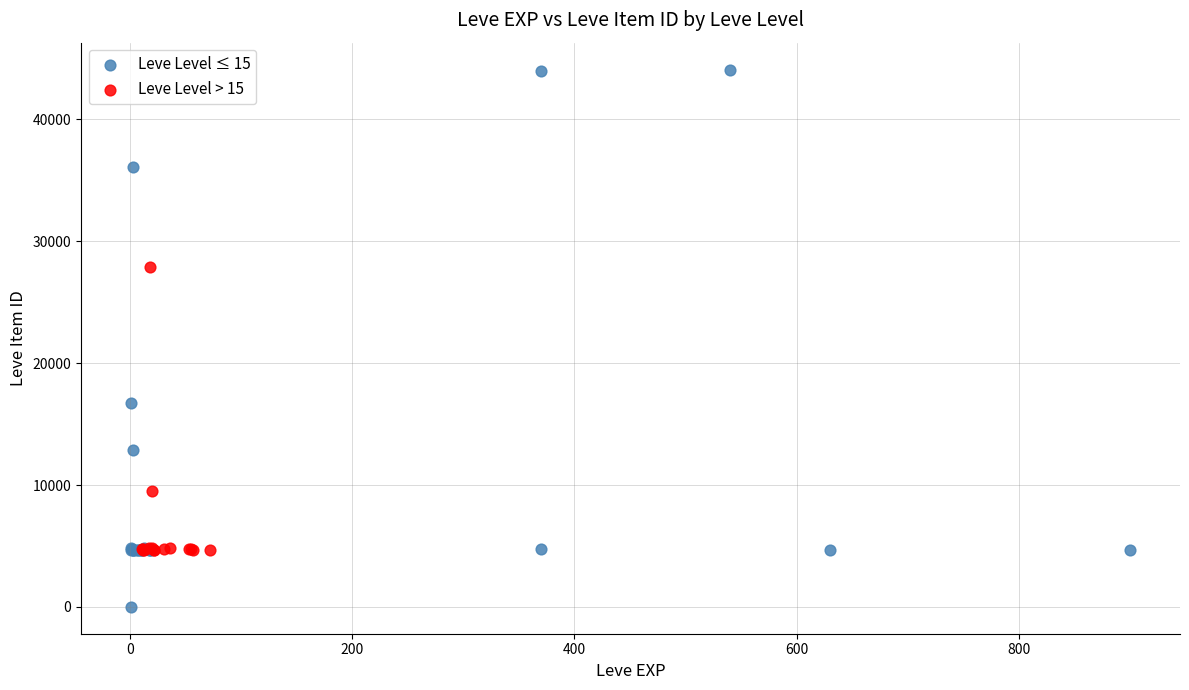

Which series reaches the maximum Y coordinate?

Leve Level ≤ 15